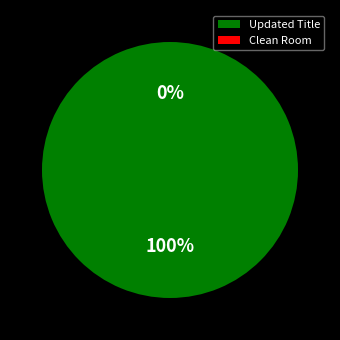

True or false: Clean Room accounts for 0% of the total.

True